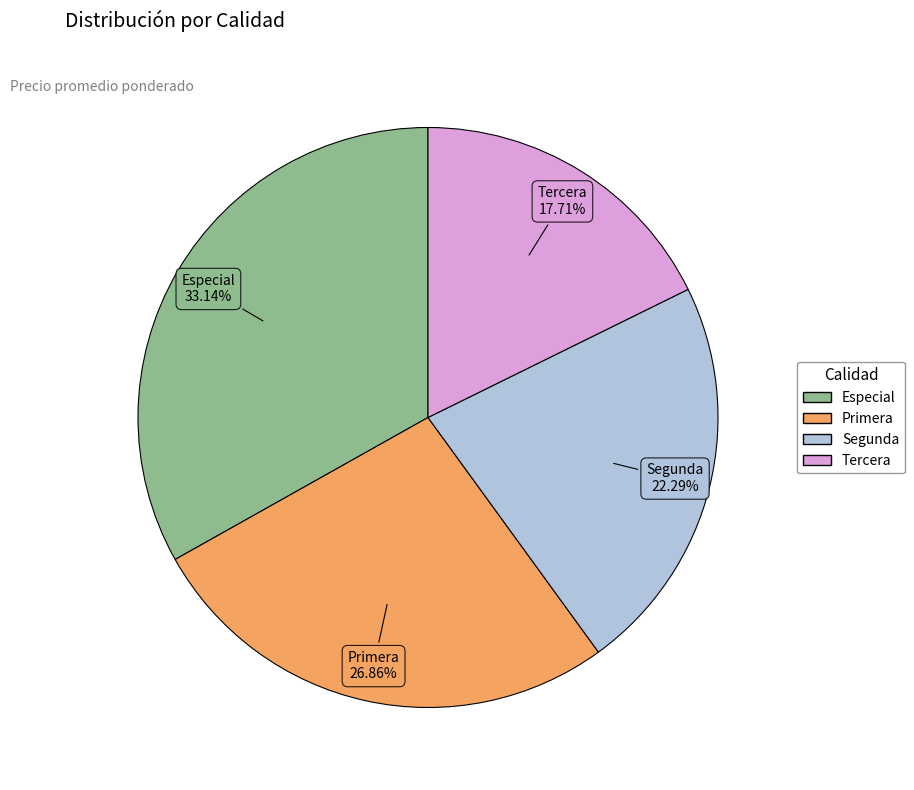

How many segments does this pie chart have?

4